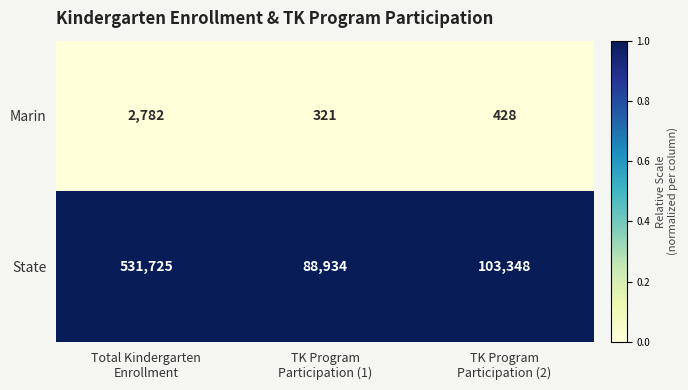

Which series changed the most between TK Program
Participation (1) and TK Program
Participation (2)?

State